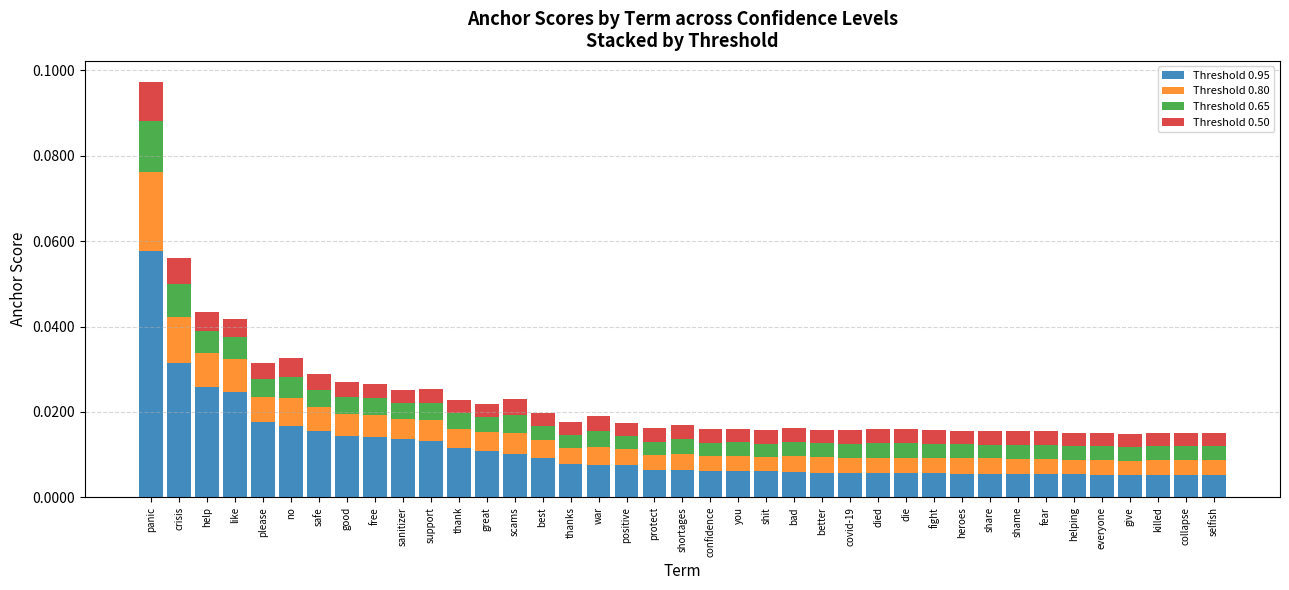

At which category is the sum across all series the highest?

panic